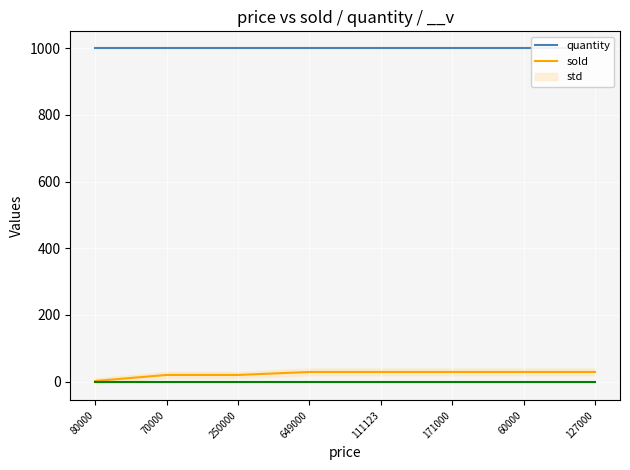

What is the highest value of the quantity series?

1000